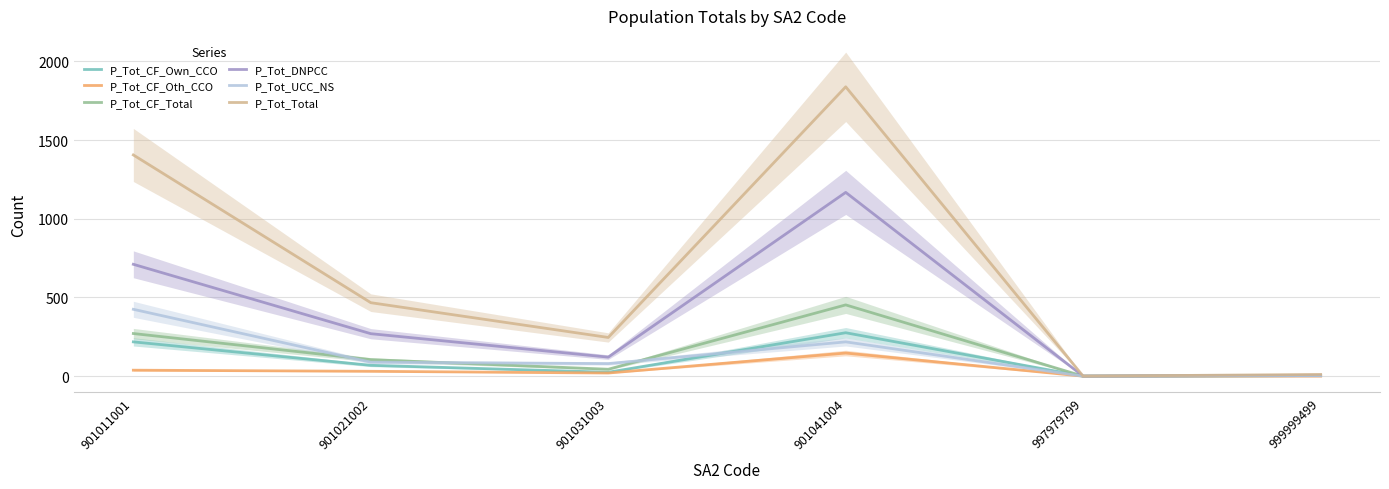

What is the difference between the P_Tot_UCC_NS values at 901031003 and 901021002?

9